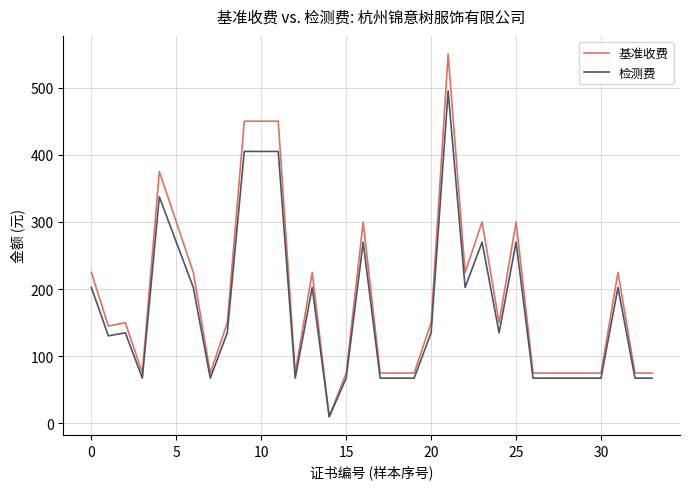

What is the maximum value for 基准收费?

550.0